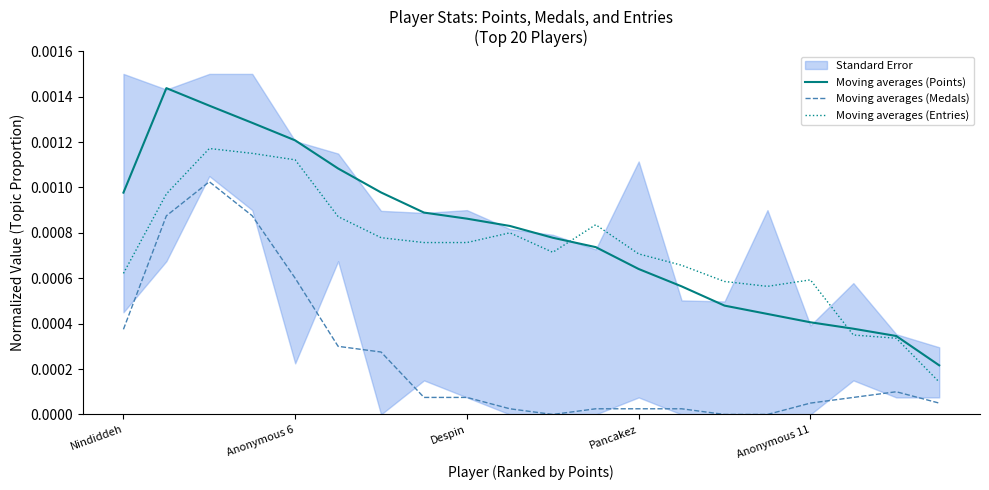

What is the label of the 11th point from the right?

9